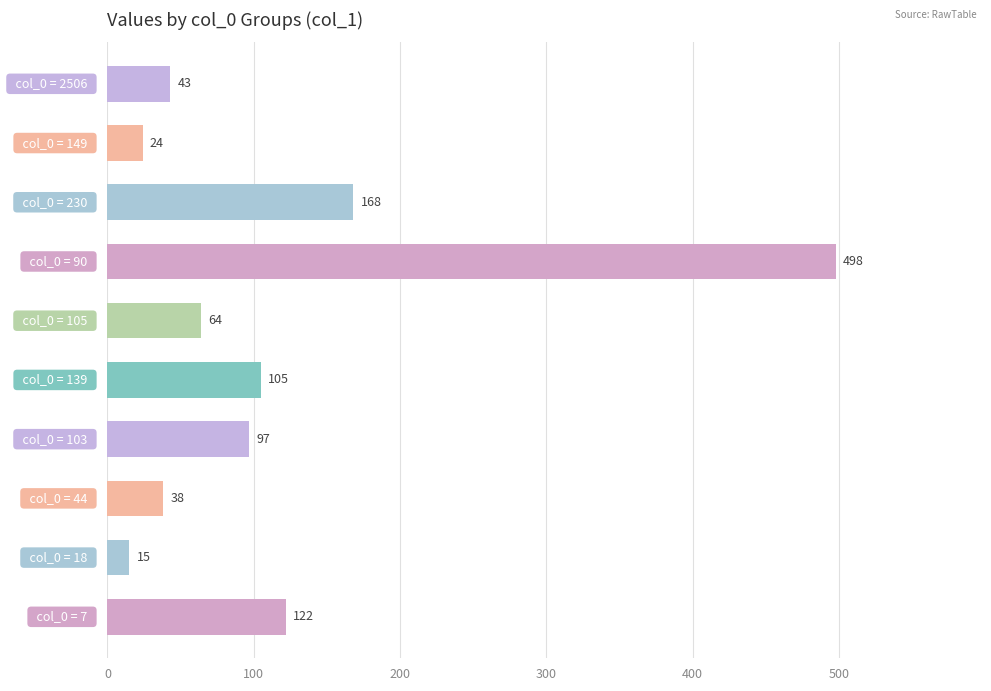

Reading top to bottom, what are all the values shown in this chart?

43	24	168	498	64	105	97	38	15	122